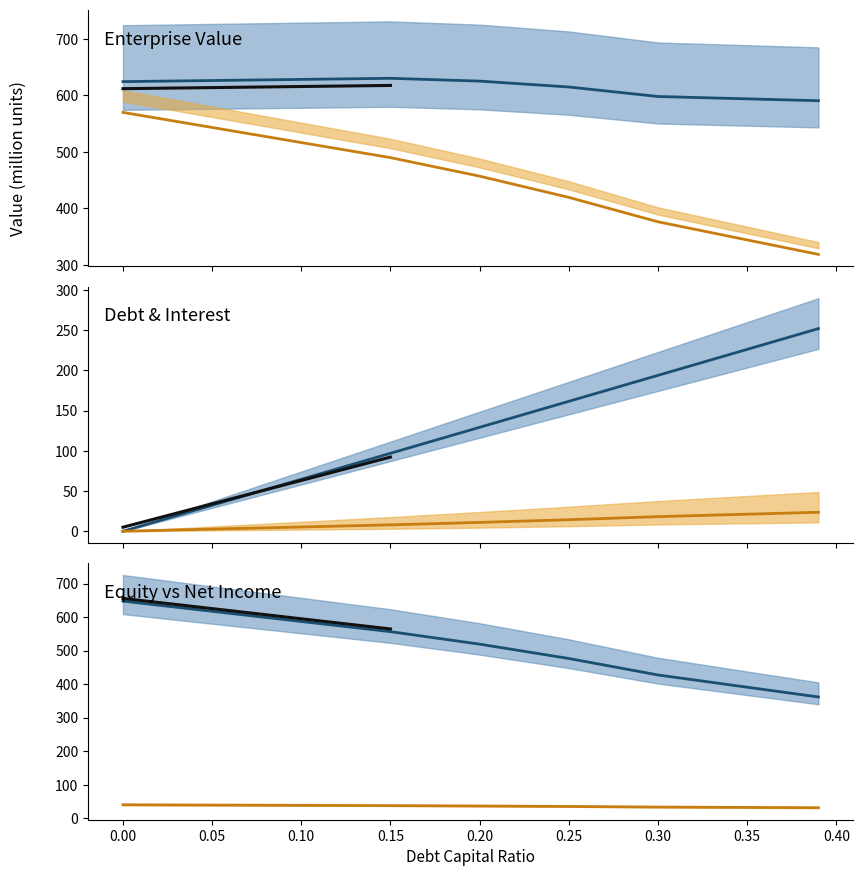

True or false: equity_value and enterprise_value intersect in this chart.

False